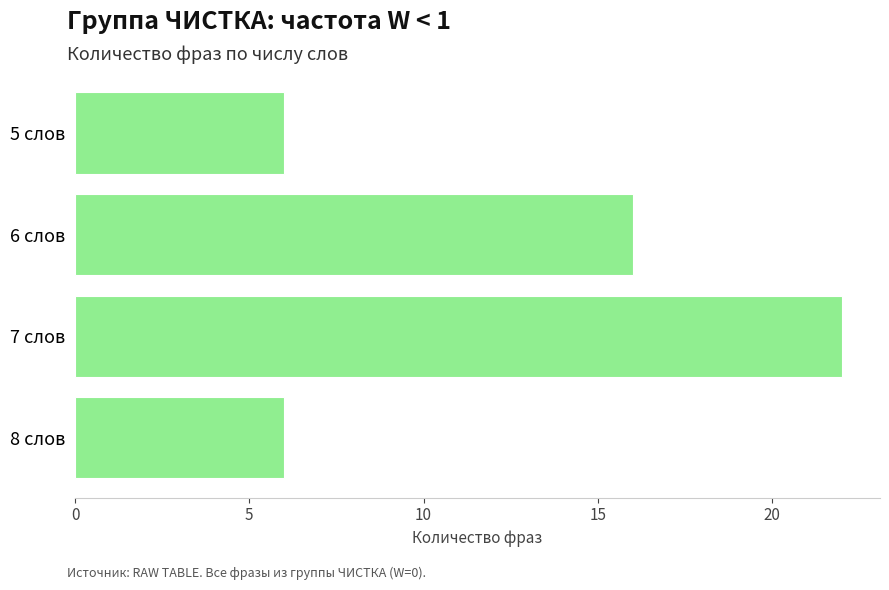

What is the ratio of the value at 6 слов to the value at 8 слов?

2.7